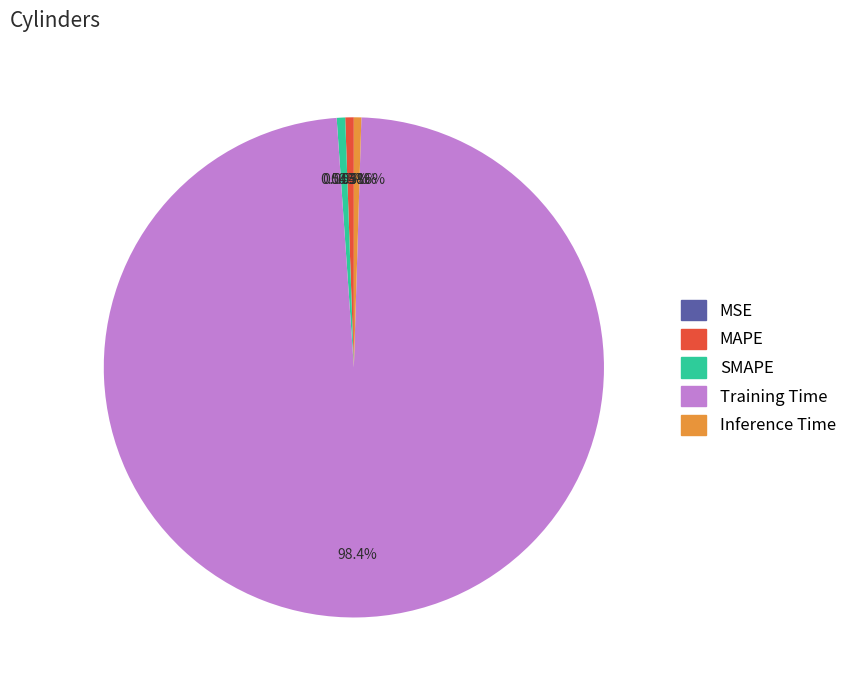

The MAPE slice represents 12% of the pie. True or false?

False